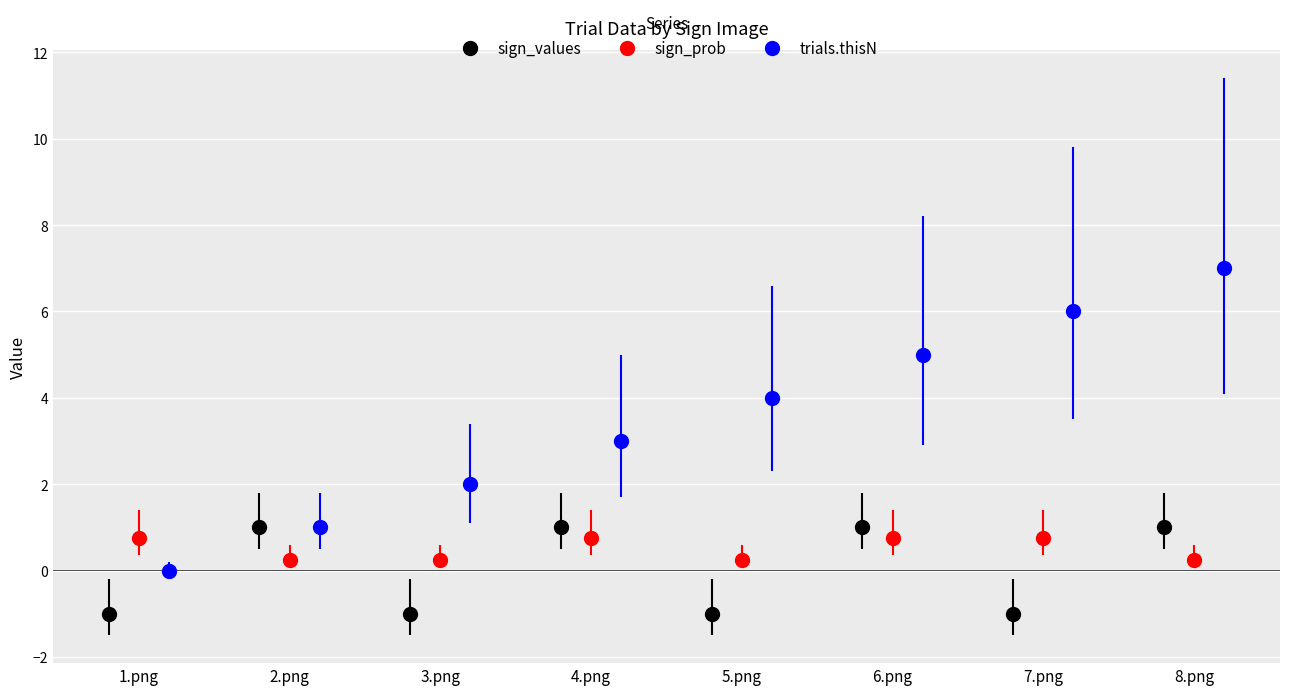

What is the total value across all series at 6.png?

6.8